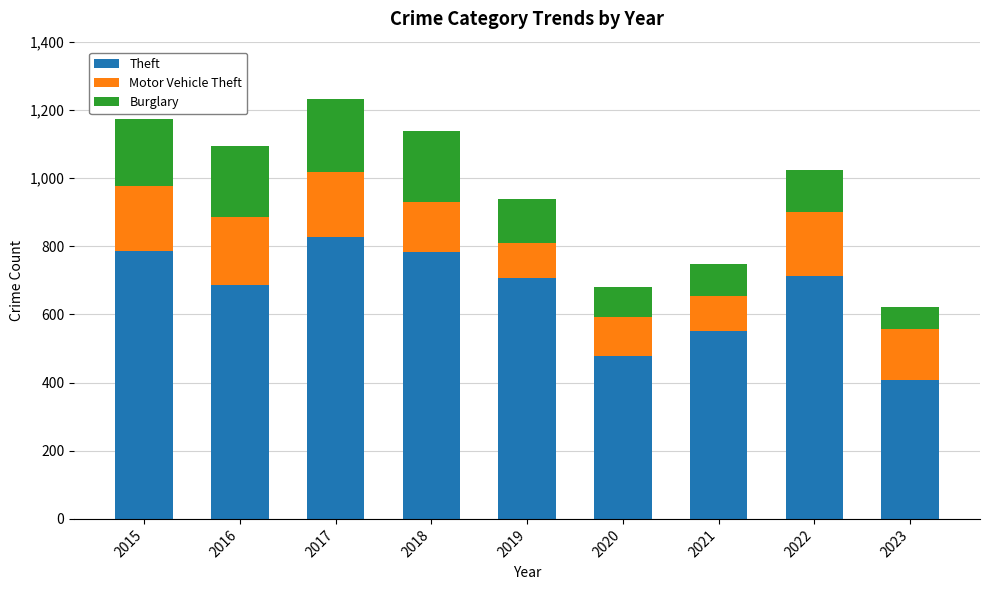

The value of Theft at 2016 is 686. True or false?

True